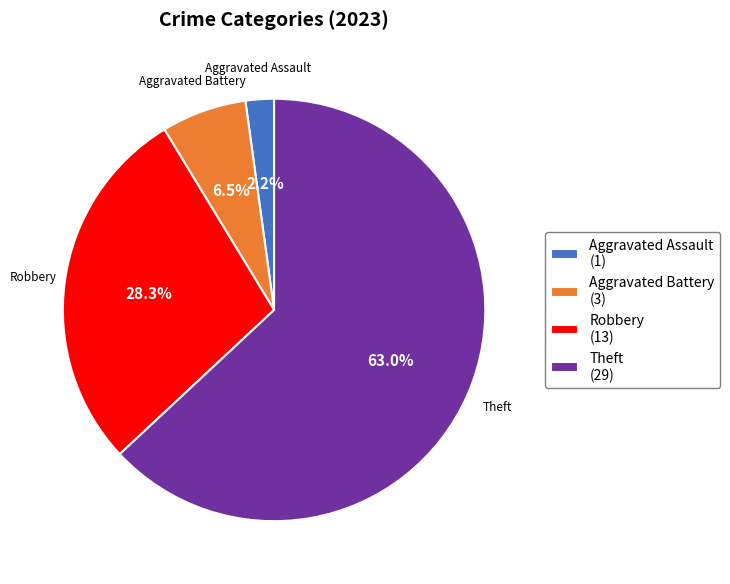

What percentage is the Theft slice, to the nearest percent?

63%